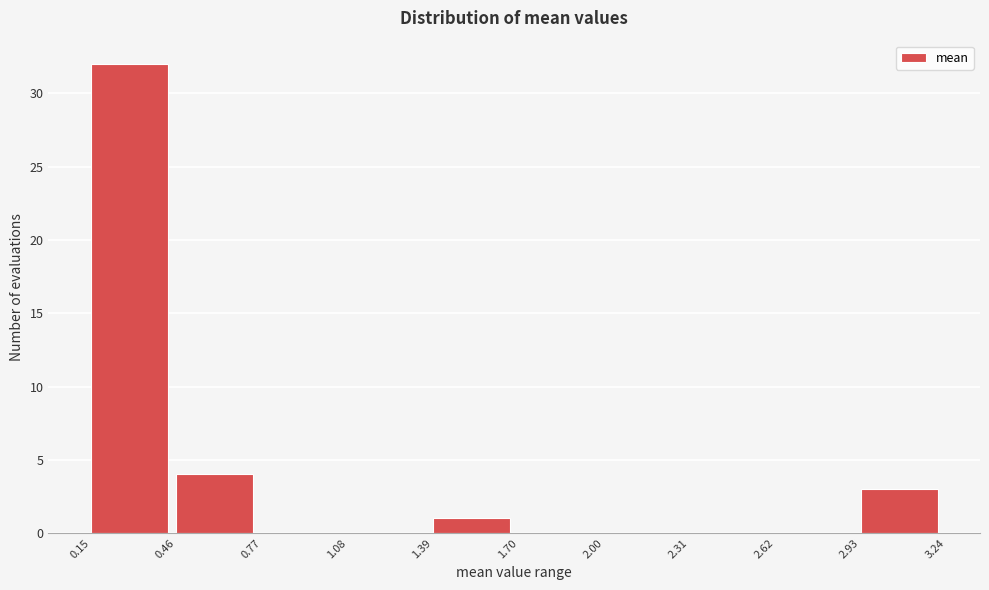

Reading left to right, transcribe this chart: for each bar, give the range it covers on the x-axis and its height. The values are not printed on the chart, so give them approximately, as read against the axis.

0.15 to 0.46: 32
0.46 to 0.77: 4
0.77 to 1.08: 0
1.08 to 1.39: 0
1.39 to 1.70: 1
1.70 to 2.00: 0
2.00 to 2.31: 0
2.31 to 2.62: 0
2.62 to 2.93: 0
2.93 to 3.24: 3